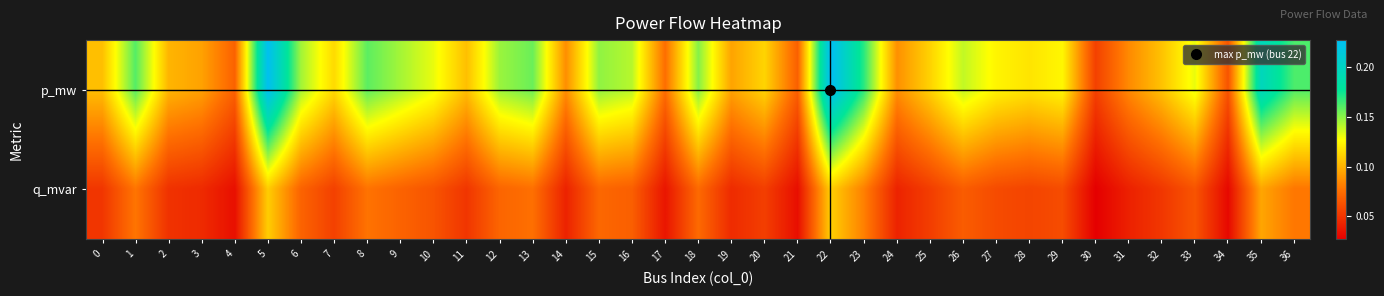

Reading left to right, transcribe all the data shown in this chart.

p_mw: 0=0.1	1=0.2	2=0.1	3=0.1	4=0.1	5=0.2	6=0.1	7=0.1	8=0.2	9=0.1	10=0.1	11=0.1	12=0.1	13=0.2	14=0.1	15=0.1	16=0.1	17=0.1	18=0.2	19=0.1	20=0.1	21=0.1	22=0.2	23=0.2	24=0.1	25=0.1	26=0.1	27=0.1	28=0.1	29=0.1	30=0.1	31=0.1	32=0.1	33=0.1	34=0.1	35=0.2	36=0.2
q_mvar: 0=0.1	1=0.1	2=0.0	3=0.0	4=0.0	5=0.1	6=0.1	7=0.1	8=0.1	9=0.1	10=0.1	11=0.1	12=0.1	13=0.1	14=0.0	15=0.1	16=0.1	17=0.0	18=0.1	19=0.0	20=0.1	21=0.0	22=0.1	23=0.1	24=0.0	25=0.1	26=0.1	27=0.1	28=0.1	29=0.1	30=0.0	31=0.0	32=0.1	33=0.1	34=0.0	35=0.1	36=0.1